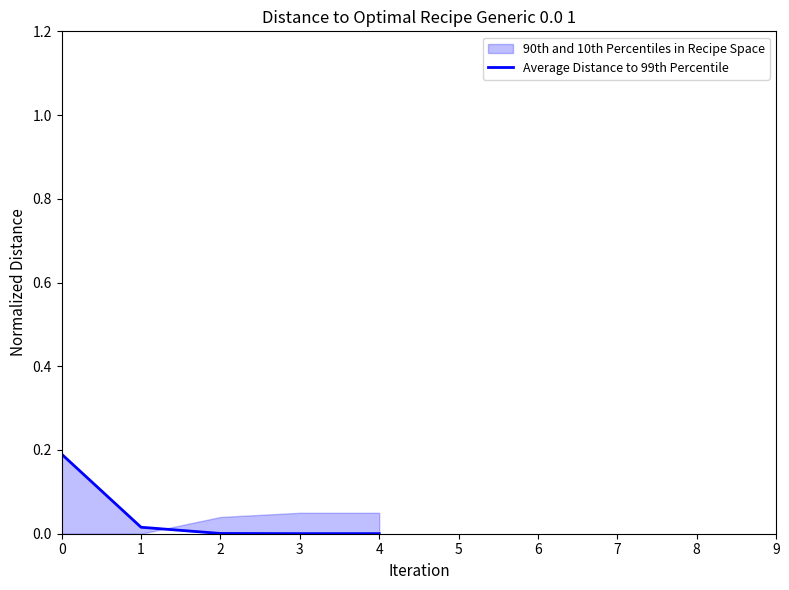

The chart shows a value of 0.0 at 3. True or false?

False